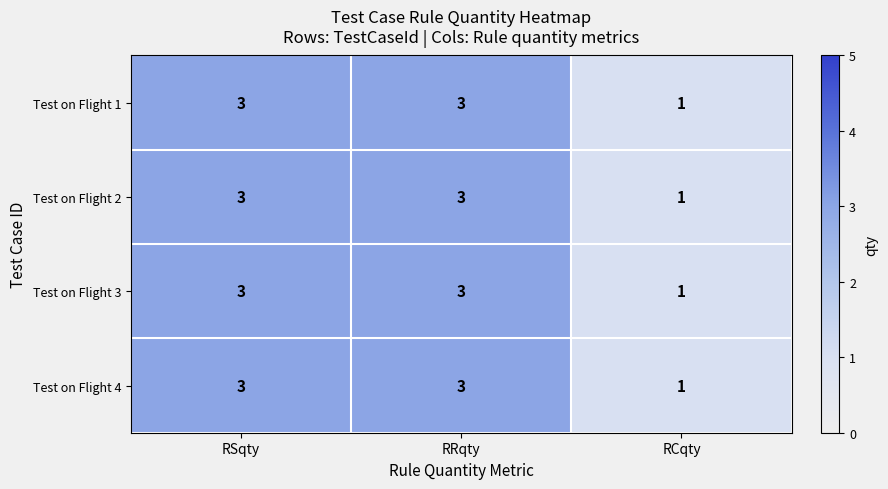

What is the highest value of the Test on Flight 4 series?

3